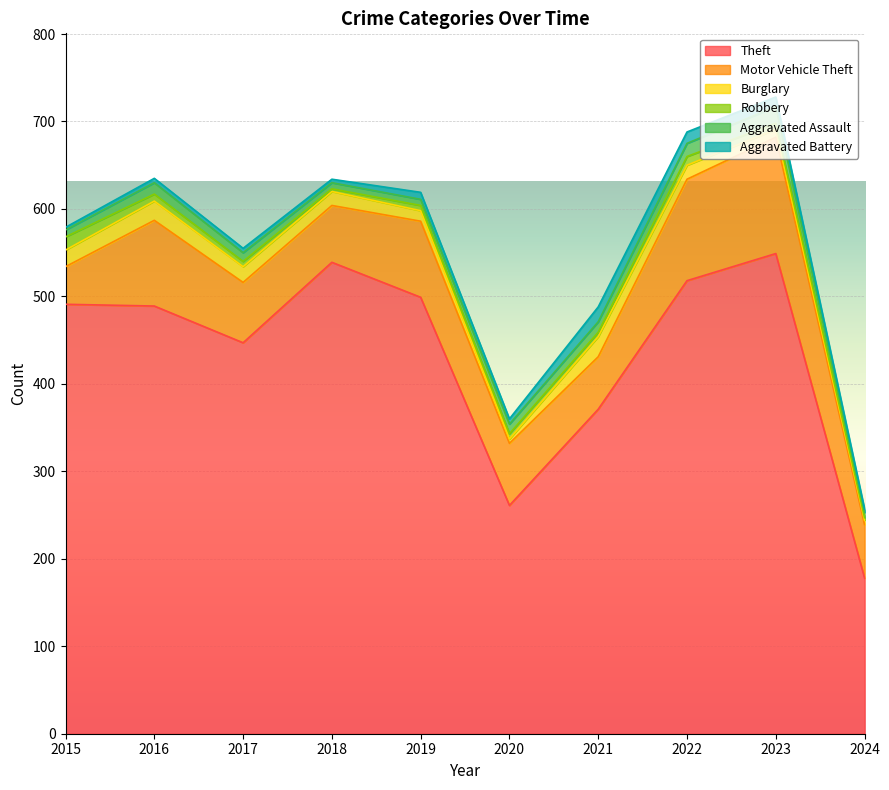

Reading left to right, extract all data points from this chart.

Theft: 491	489	447	539	499	261	371	518	549	178
Motor Vehicle Theft: 43	98	69	65	87	71	60	116	133	61
Burglary: 19	22	18	16	12	5	23	16	9	5
Robbery: 15	8	6	3	6	6	5	10	7	3
Aggravated Assault: 8	13	10	7	7	11	12	15	19	6
Aggravated Battery: 3	5	5	4	8	6	17	13	11	4